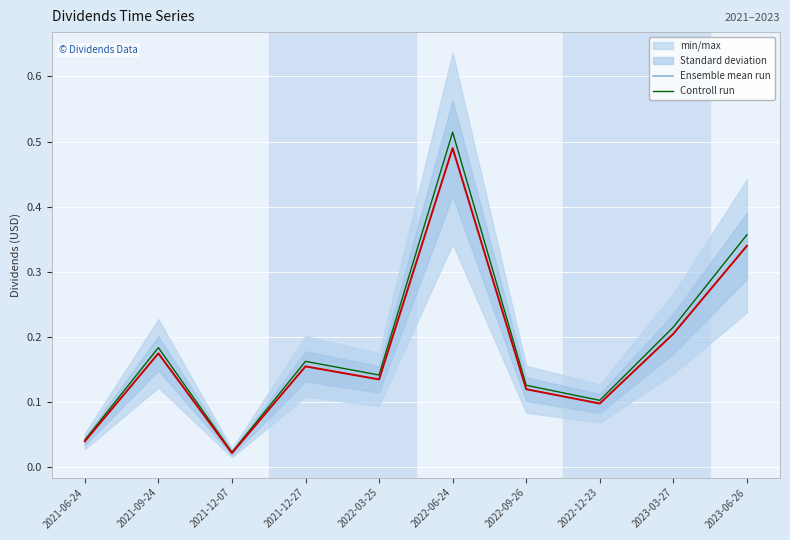

The value of Controll run at 2022-12-23 is 0.2. True or false?

False